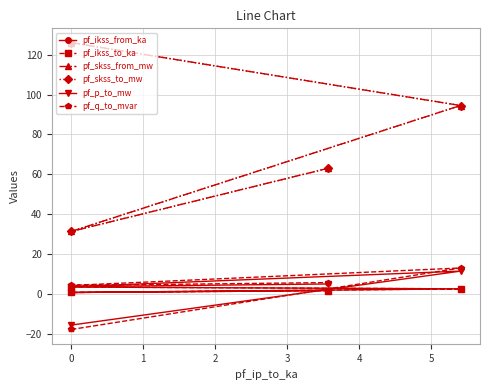

At how many categories does at least one series exceed 86?

2